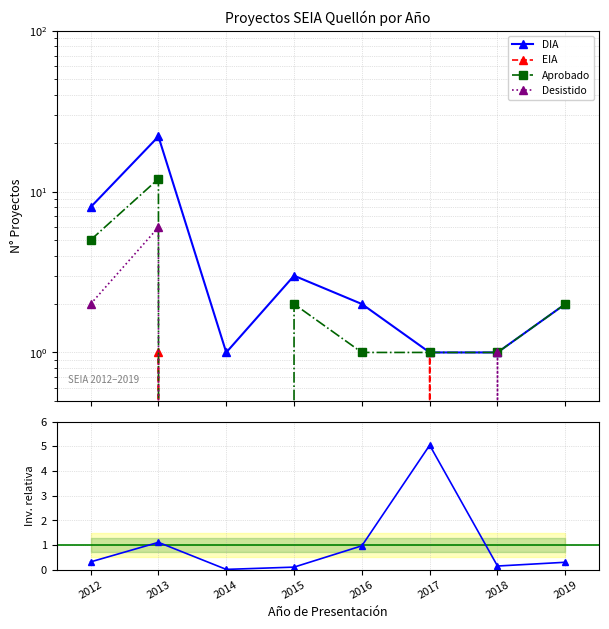

What is the sum of all Desistido values?

9.0